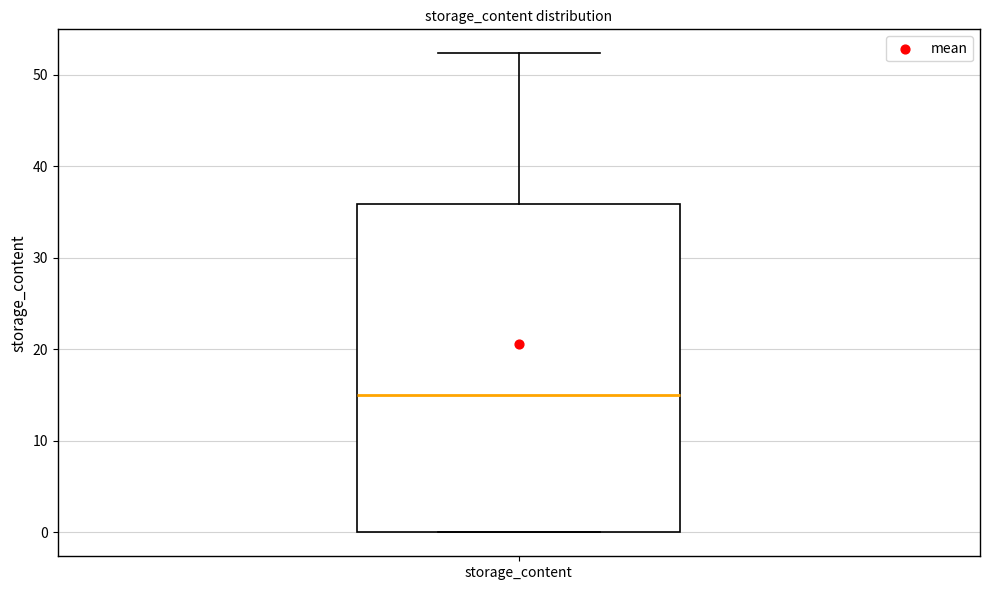

Read this box plot against the y-axis: the position of the median line, the range covered by the box, and the ends of both whiskers. The values are not printed on the chart, so give them approximately, as read against the axis.

median 15, box 0 to 36, whiskers 0 to 52